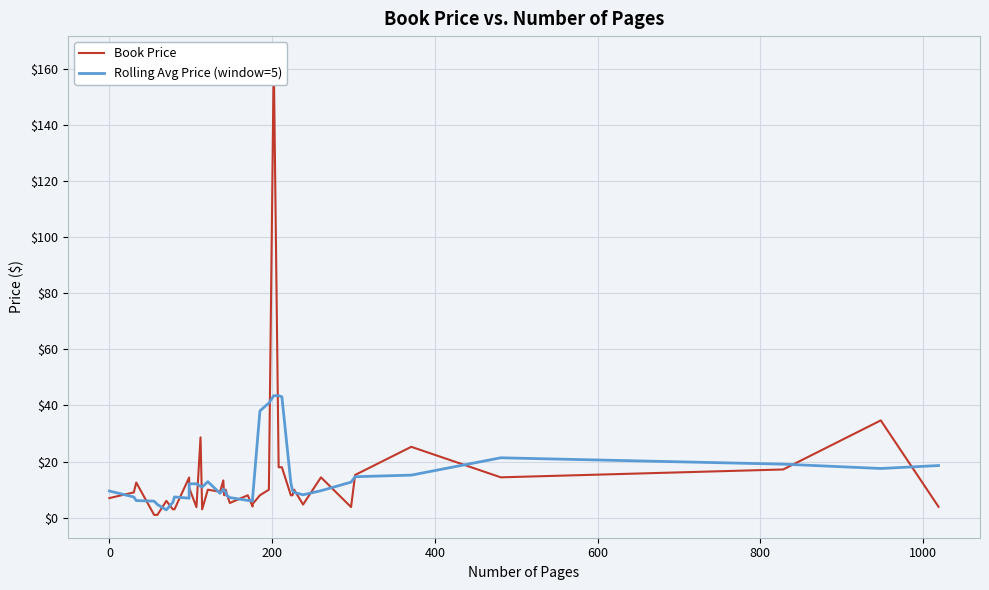

What is the value of the Book Price point at the 38th from the left?

17.2